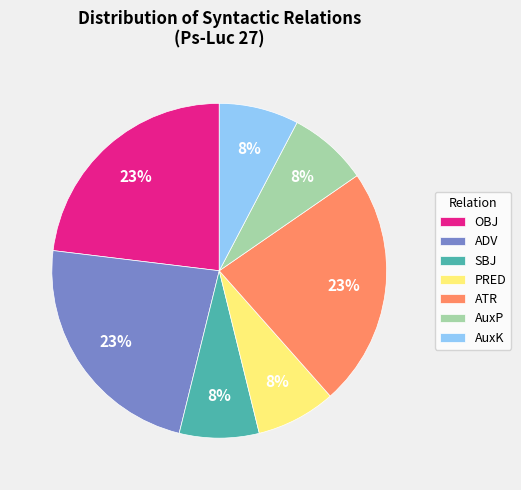

To the nearest percent, what portion does AuxP represent?

8%